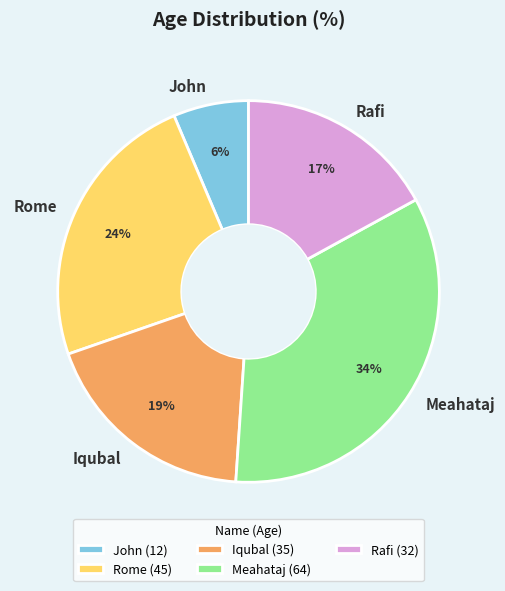

How many slices are in this pie chart?

5